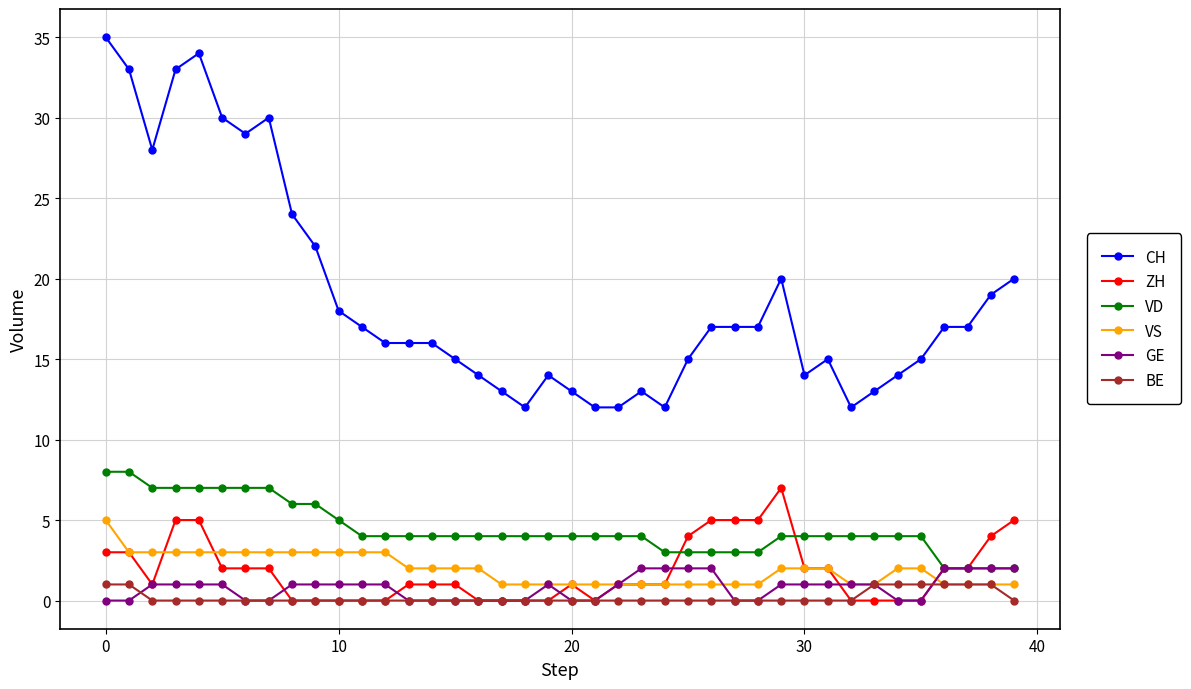

At how many categories does at least one series exceed 32?

4